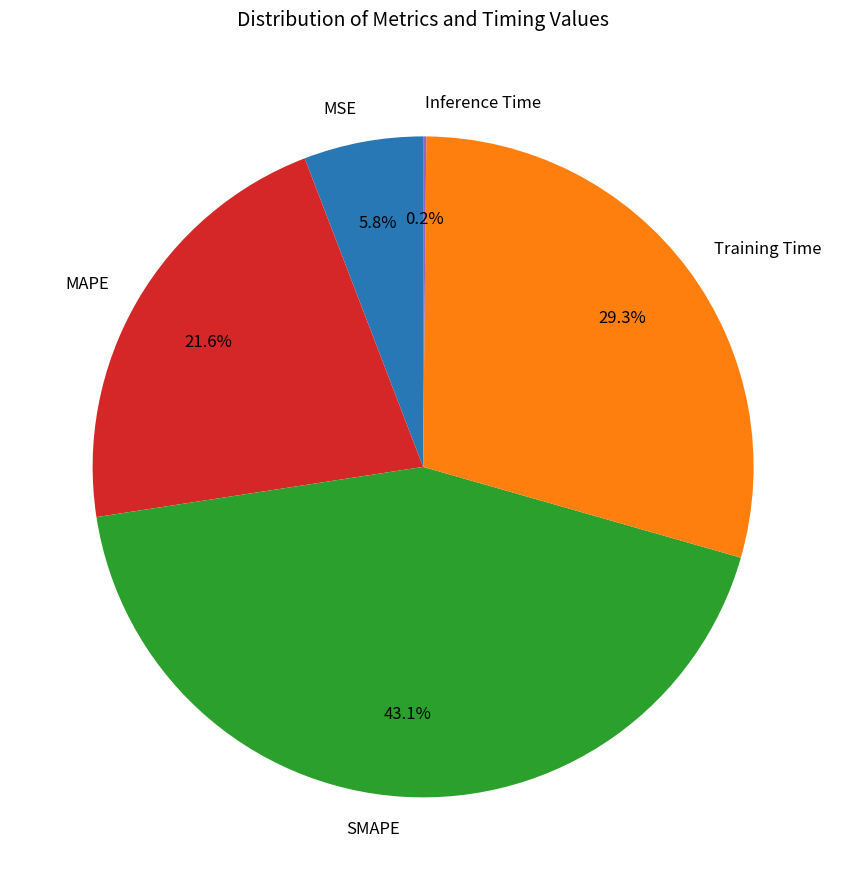

Which category has the biggest portion of the pie?

SMAPE